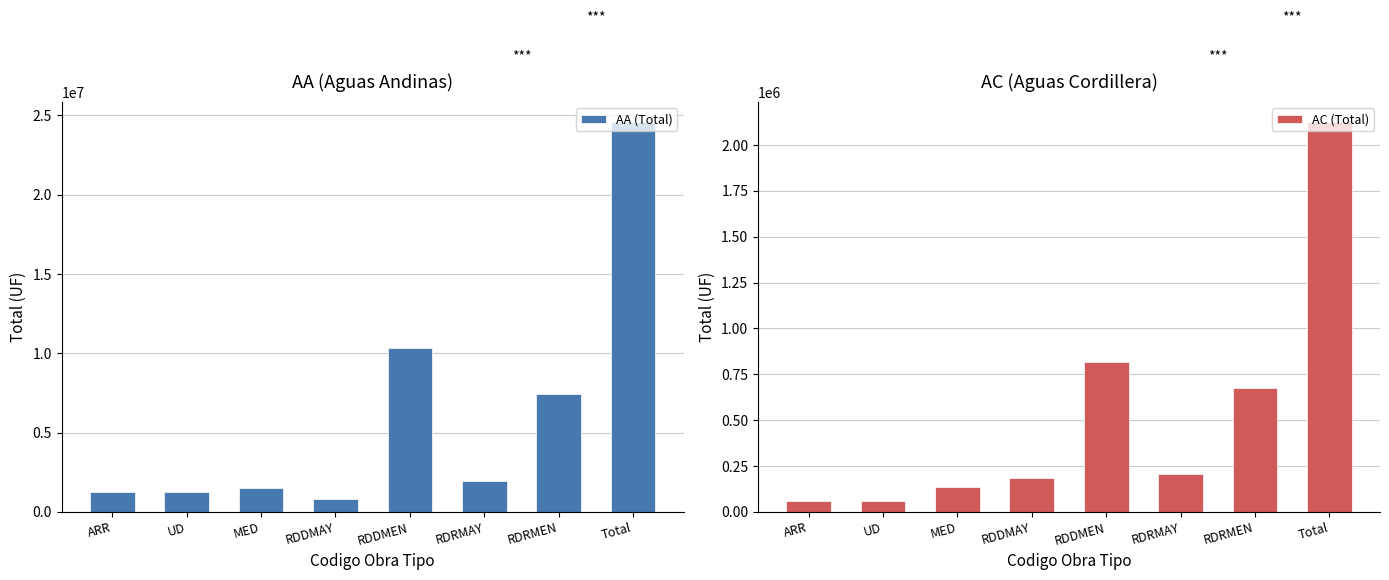

How many values in the AC (Total) series are below 204730?

4